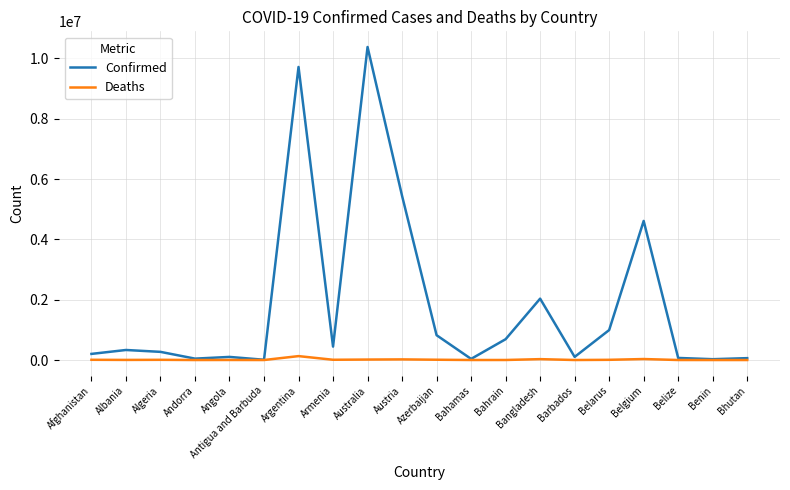

Where is Confirmed nearest to the value 5195115?

Austria